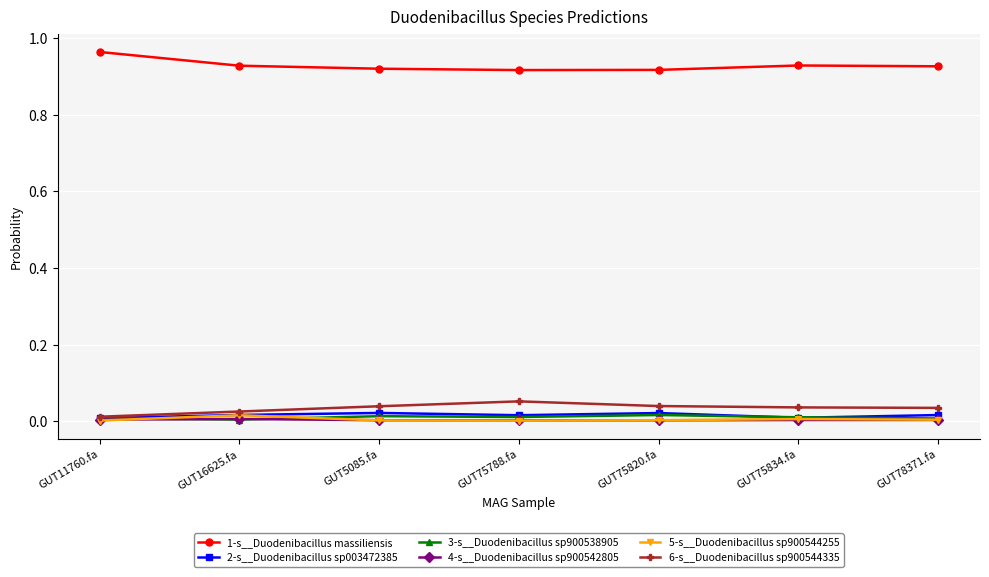

True or false: 2-s__Duodenibacillus sp003472385 has more than 0 points higher than both neighbors.

True